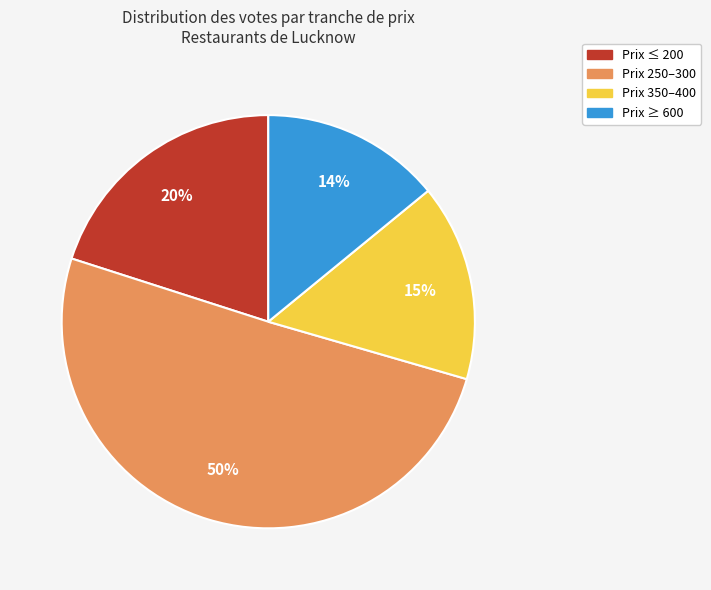

Is there any slice that represents more than half of the pie?

Yes